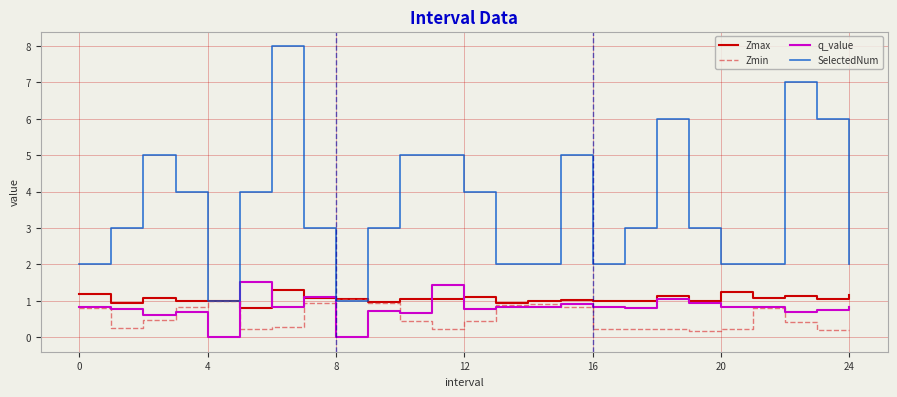

Which series has the widest spread of values?

SelectedNum